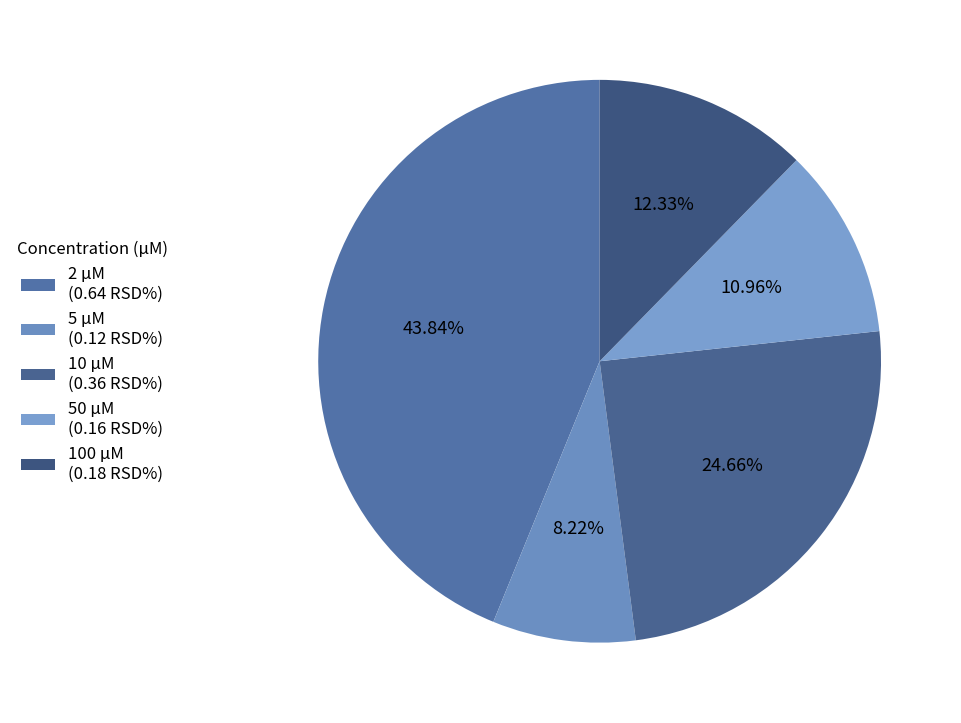

What percentage is the 5 µM slice, to the nearest percent?

8%